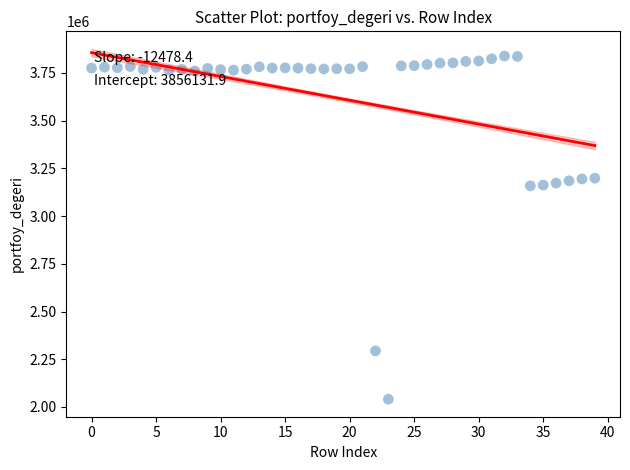

What is the range of Y values (max minus min)?

1797722.2